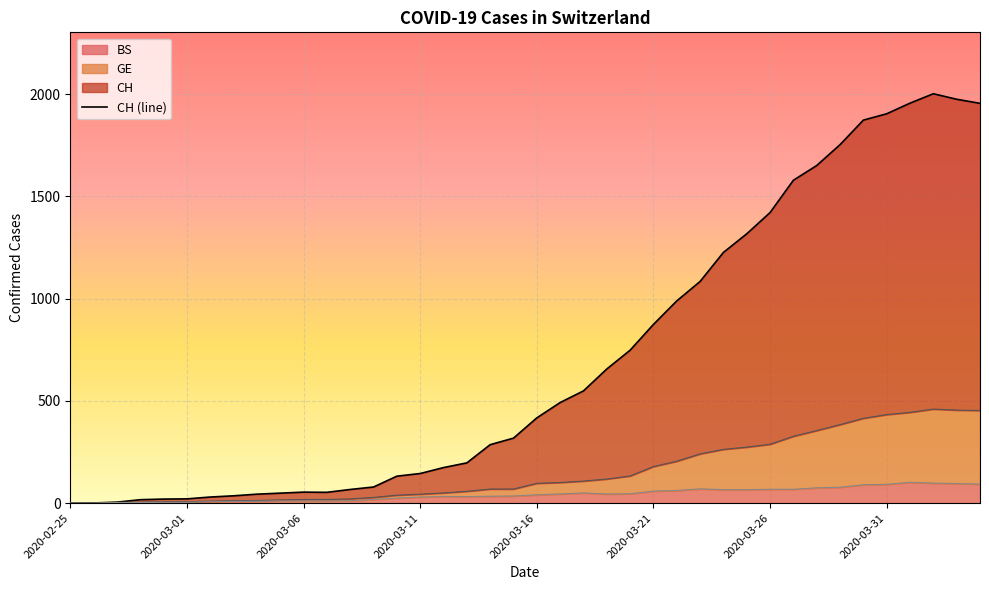

Reading right to left, transcribe all the data shown in this chart.

1955	1975	2002	1956	1904	1873	1753	1651	1579	1421	1317	1226	1084	989	874	748	656	549	492	417	318	286	197	174	145	132	79	67	53	54	49	44	36	30	21	20	17	5	1	0